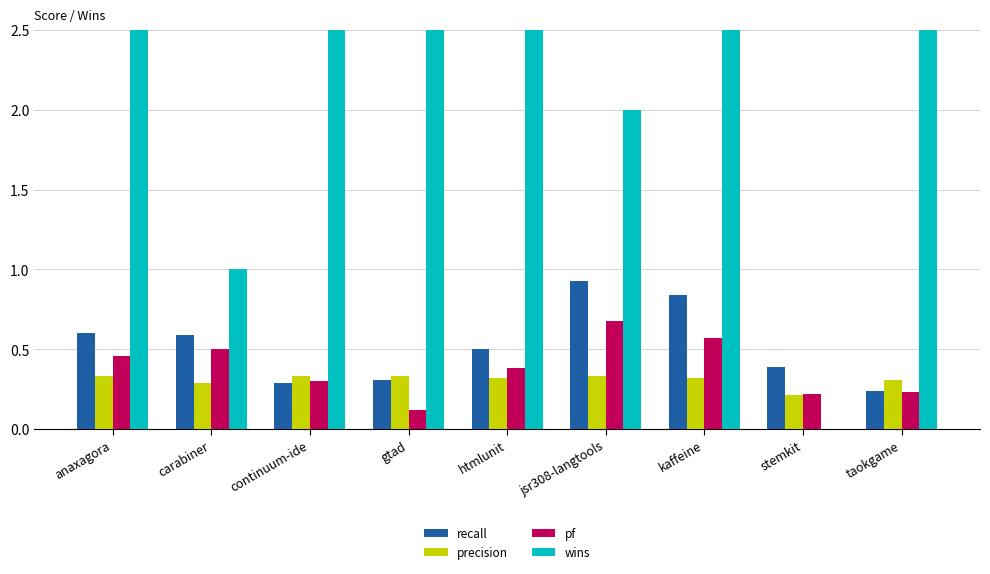

What are all the series names shown in the legend?

recall, precision, pf, wins